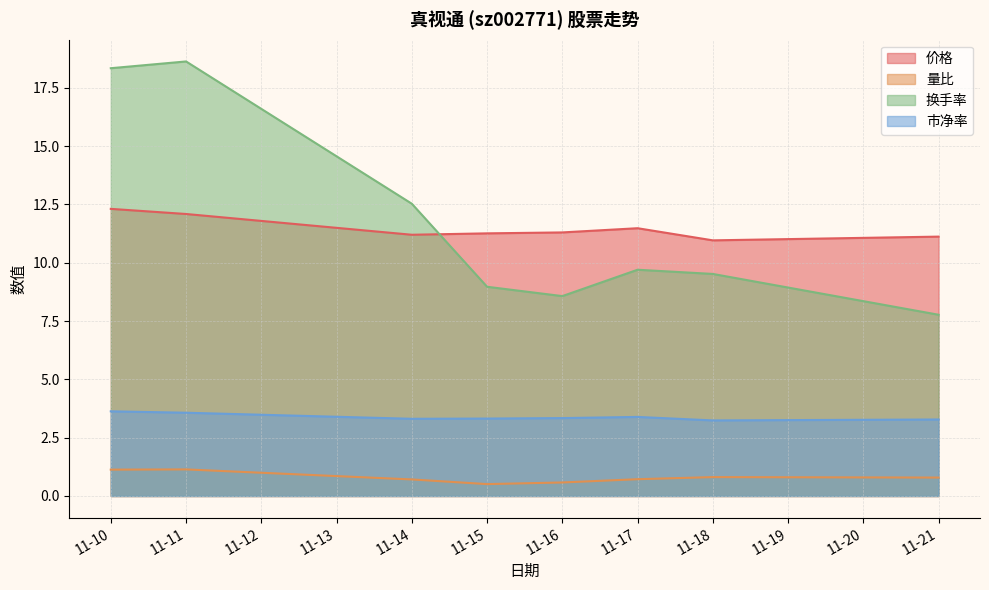

True or false: 量比 and 市净率 cross at least once.

False